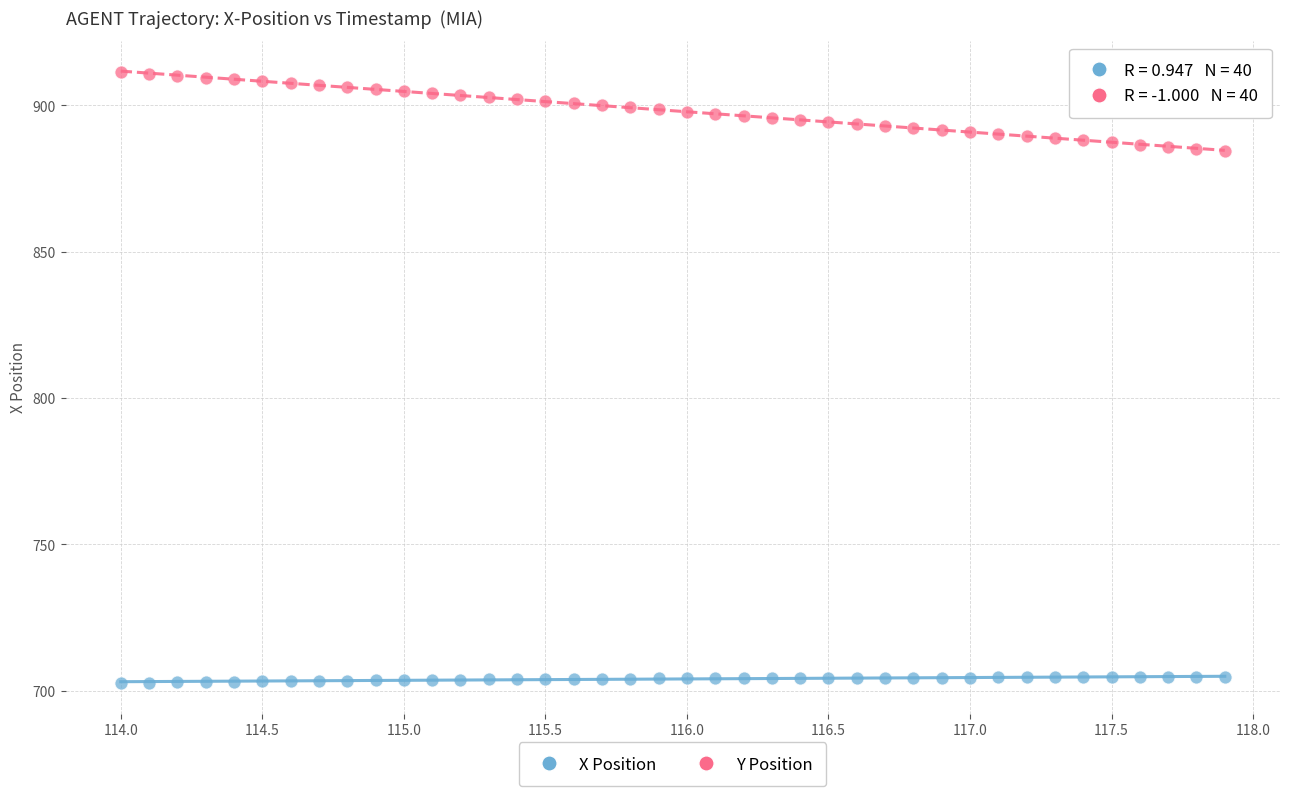

Across all data points, what is the range of Y values (max minus min)?

208.6